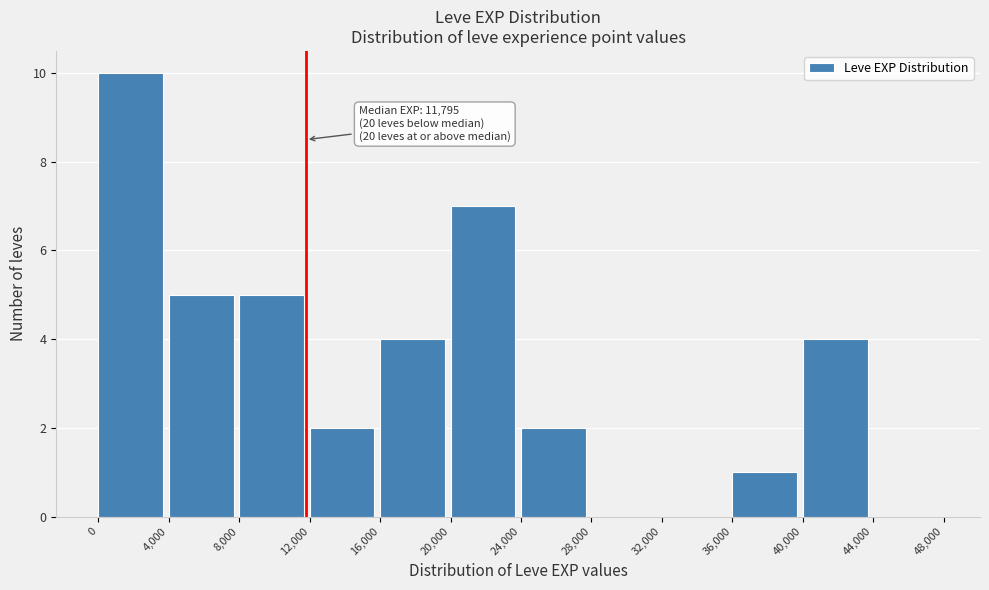

Over which range of the x-axis is the bar tallest?

0 to 4,000